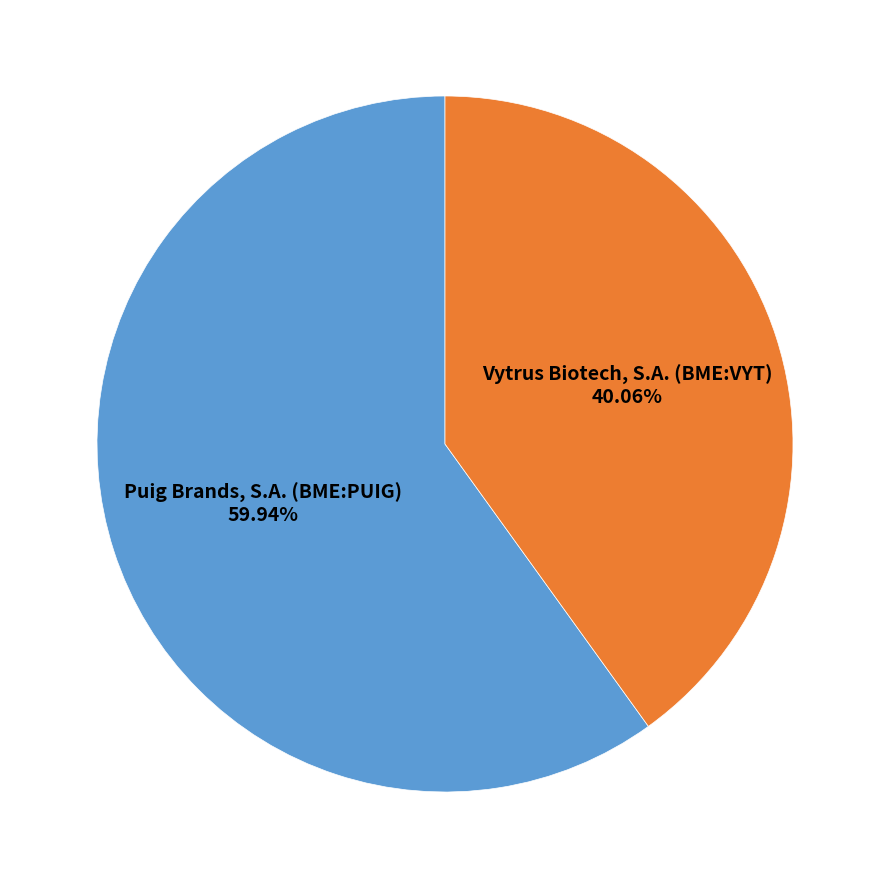

Count the number of slices in the pie.

2